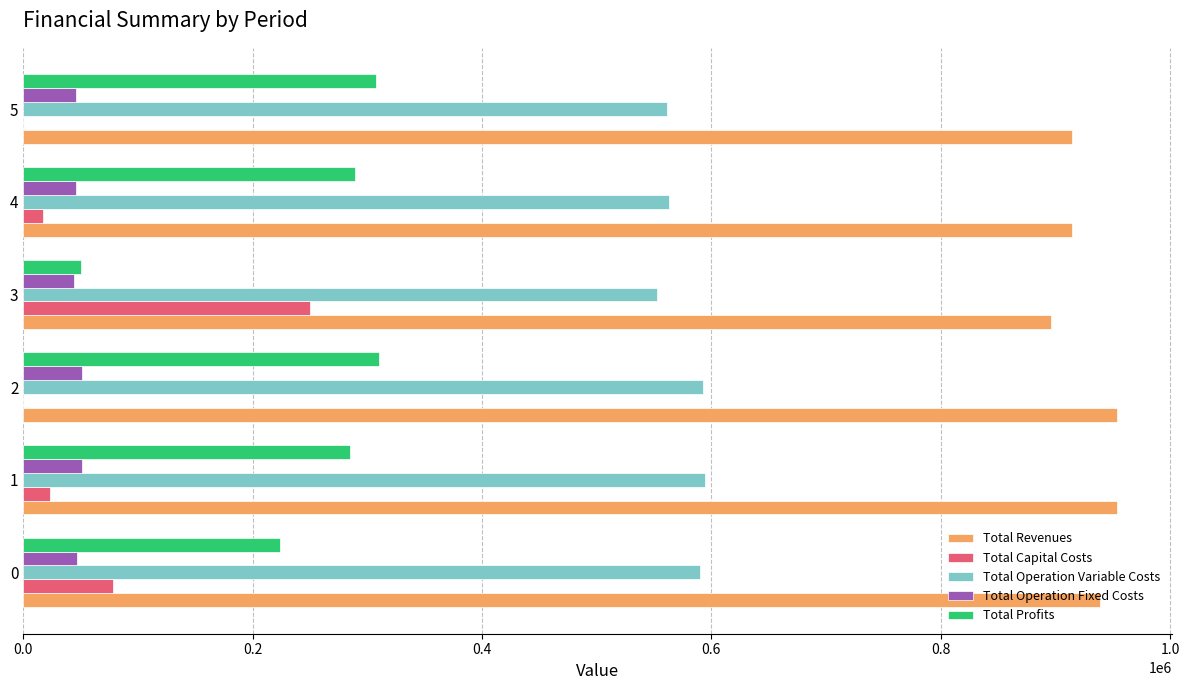

What is the maximum value shown in the chart?

953820.3